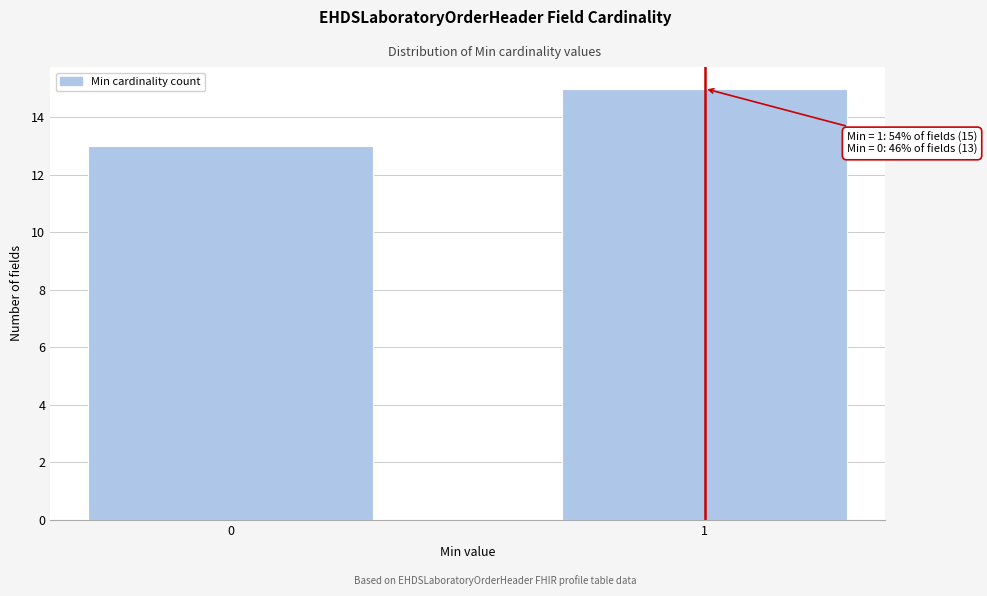

Reading left to right, transcribe all the data shown in this chart.

13	15